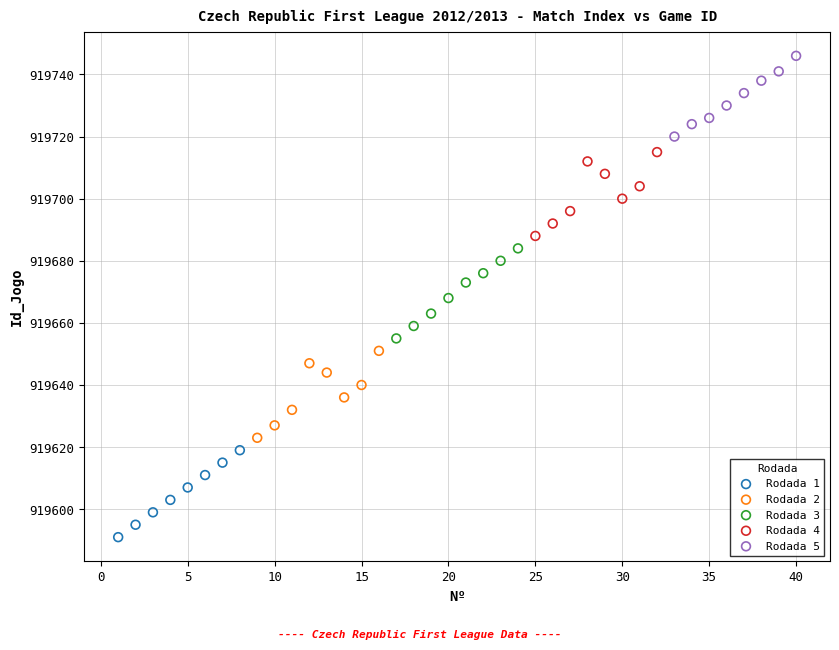

What are all the series names shown in the legend?

Rodada 1, Rodada 2, Rodada 3, Rodada 4, Rodada 5